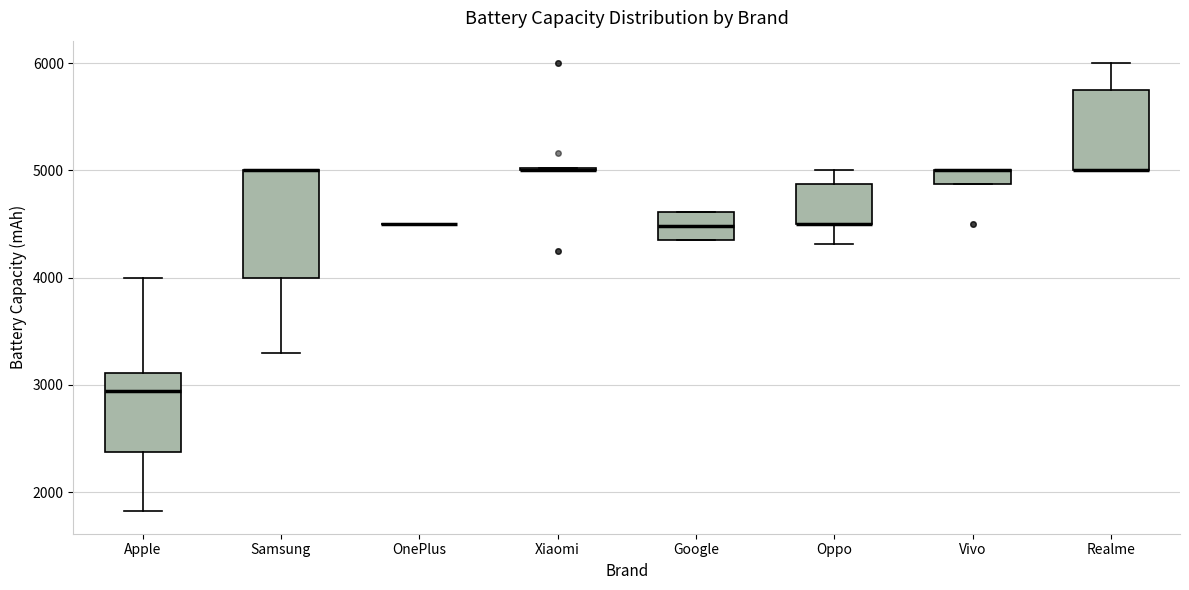

Where is the upper edge of the box for Samsung on the y-axis? The values are not printed on the chart, so give them approximately, as read against the axis.

5000